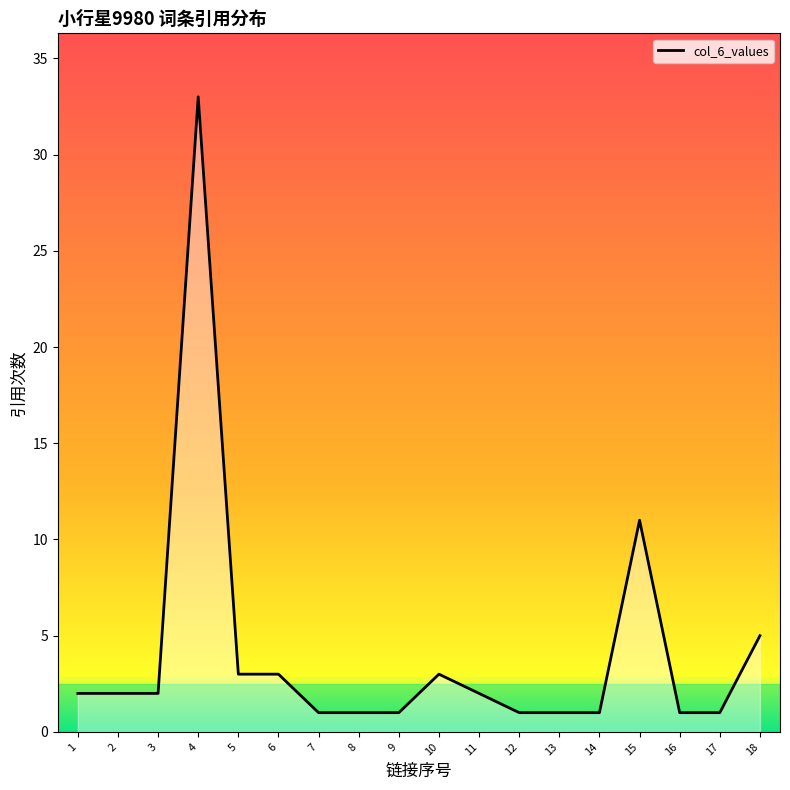

At which label is the value closest to 17?

15